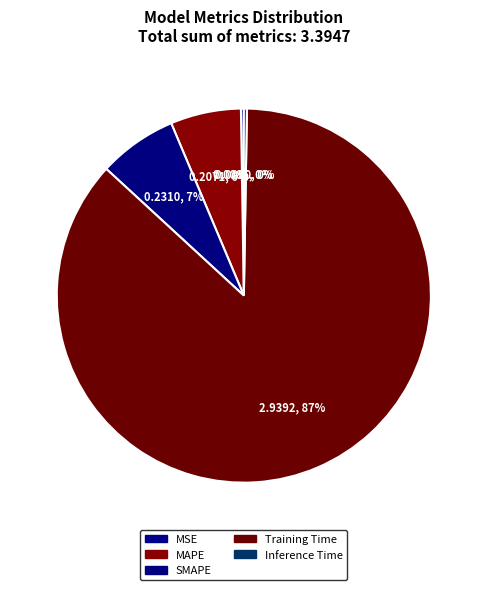

To the nearest percent, what is the difference between the largest and smallest slice percentages?

86%